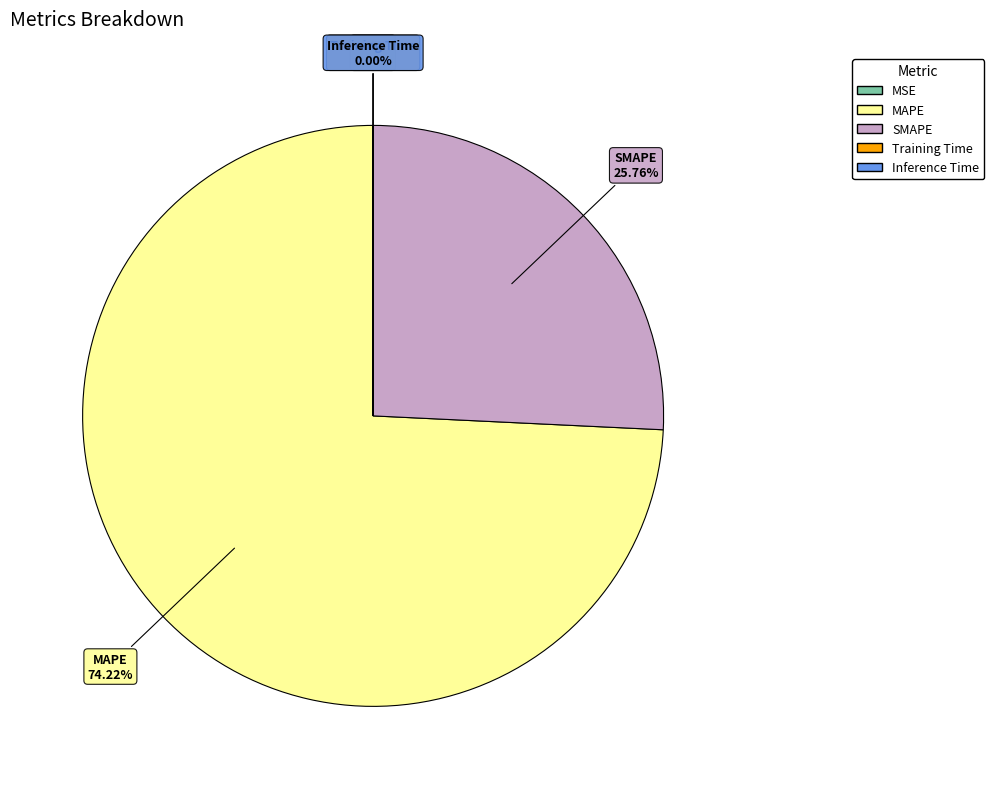

Which category has the biggest portion of the pie?

MAPE